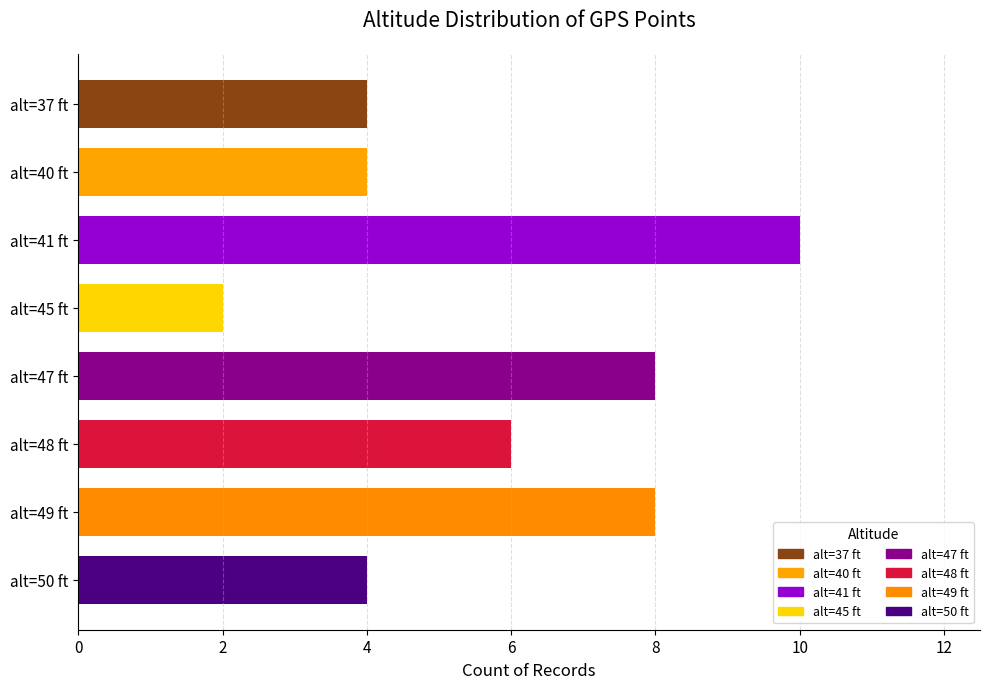

Read the value at alt=37 ft.

4